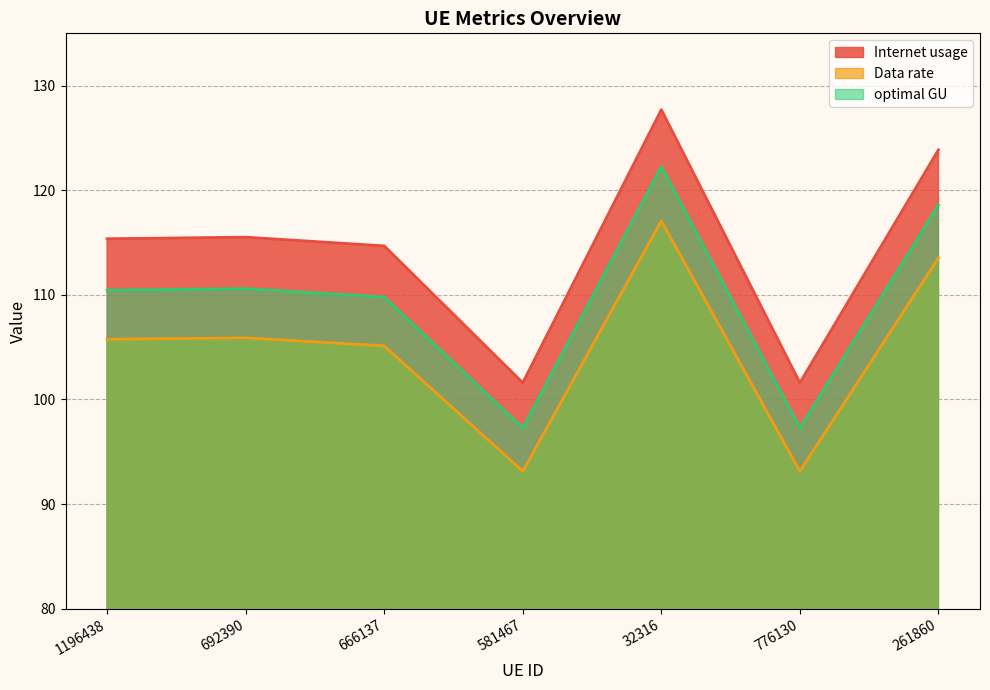

Rank the categories by Internet usage value from highest to lowest.

32316, 261860, 692390, 1196438, 666137, 581467, 776130